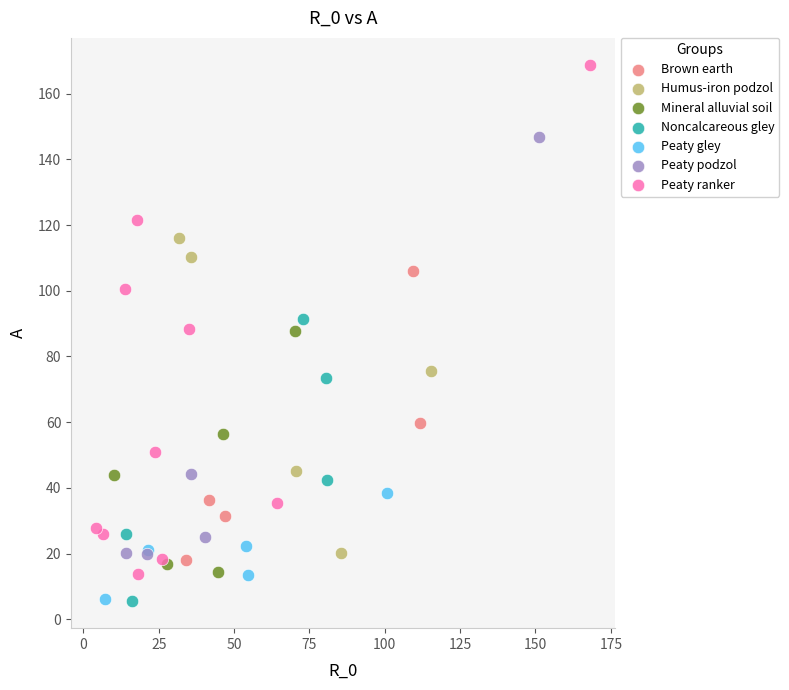

What are all the series names shown in the legend?

Brown earth, Humus-iron podzol, Mineral alluvial soil, Noncalcareous gley, Peaty gley, Peaty podzol, Peaty ranker